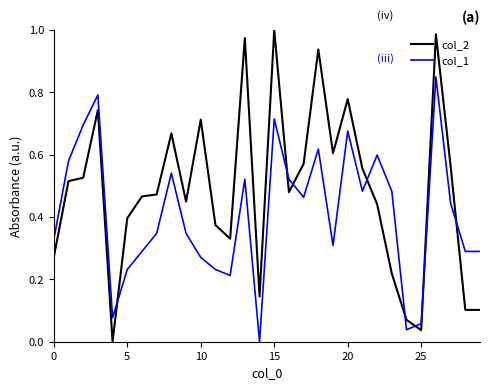

Count the number of data series in this chart.

2